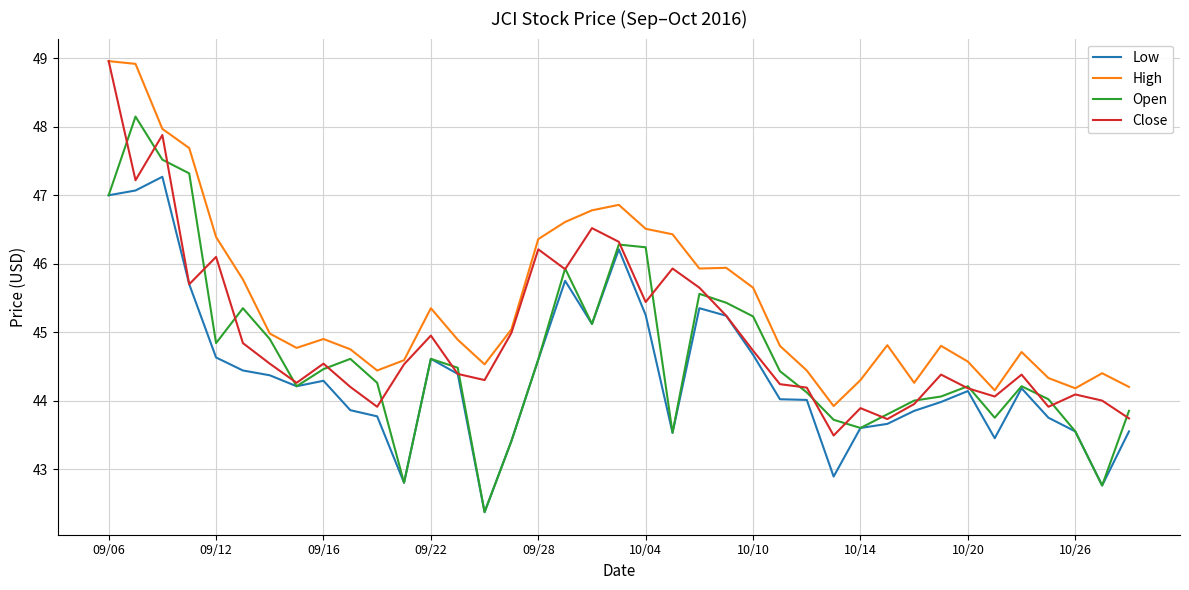

Which series has the largest range (max minus min)?

Open